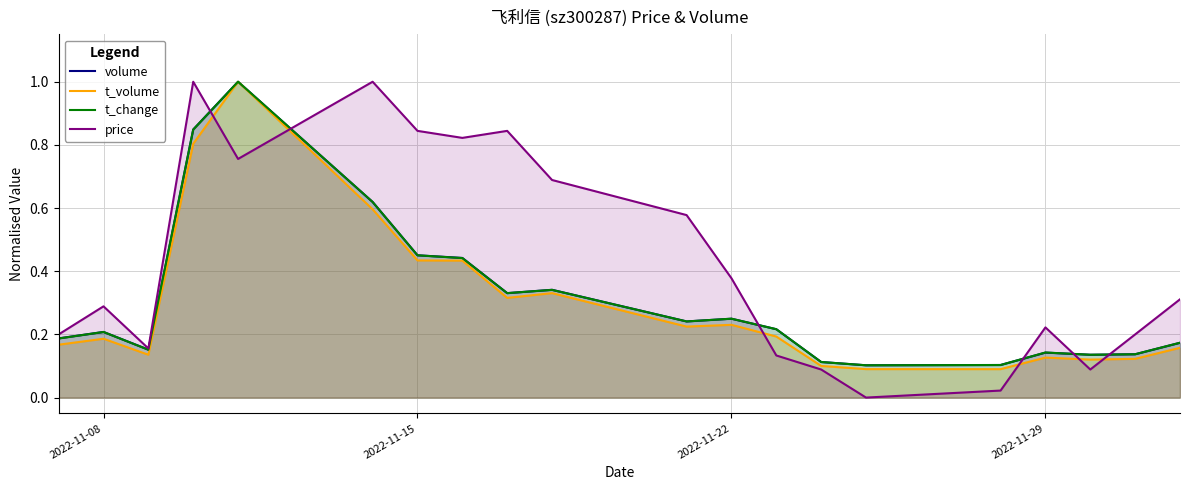

At how many categories does at least one series exceed 0?

20